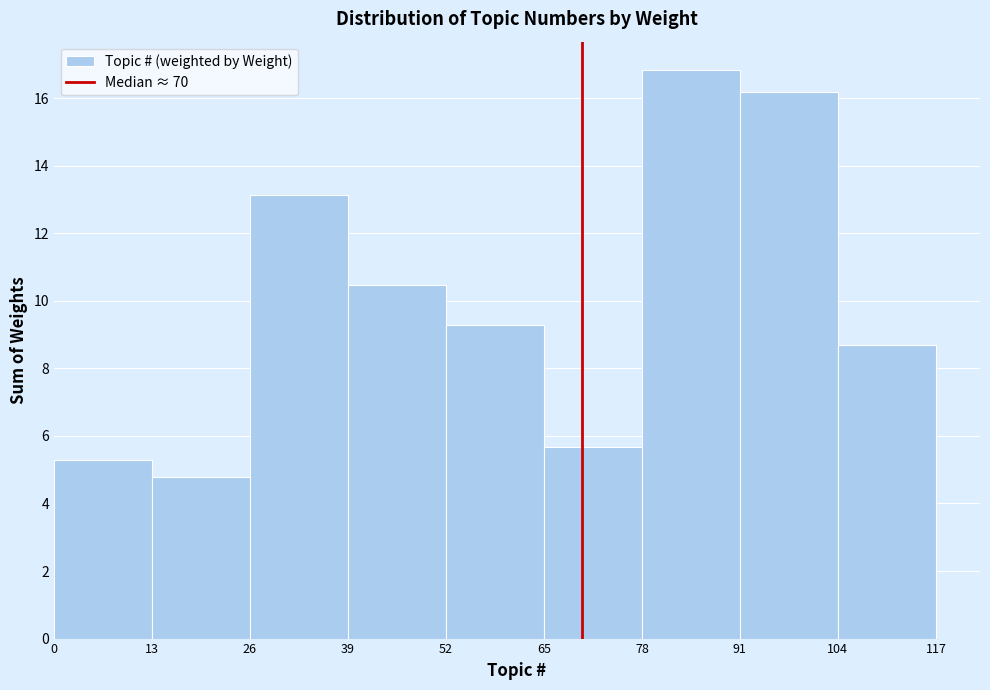

Over which range of the x-axis is the bar tallest?

78 to 91